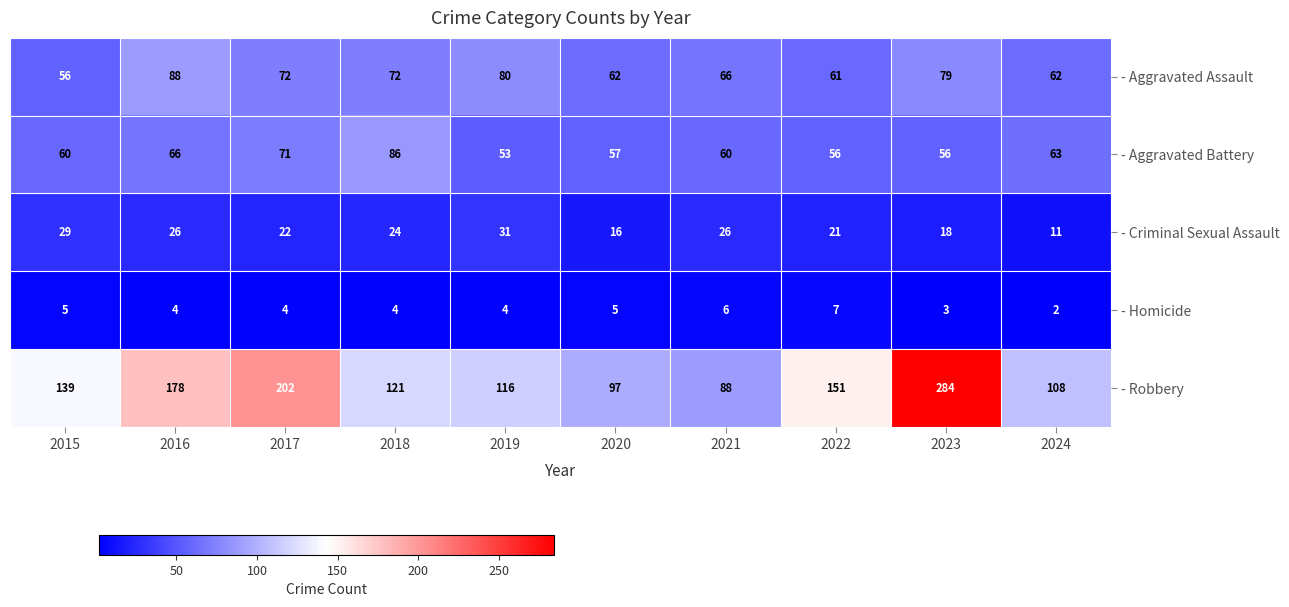

At 2021, list the series in order from largest to smallest.

- Robbery, - Aggravated Assault, - Aggravated Battery, - Criminal Sexual Assault, - Homicide